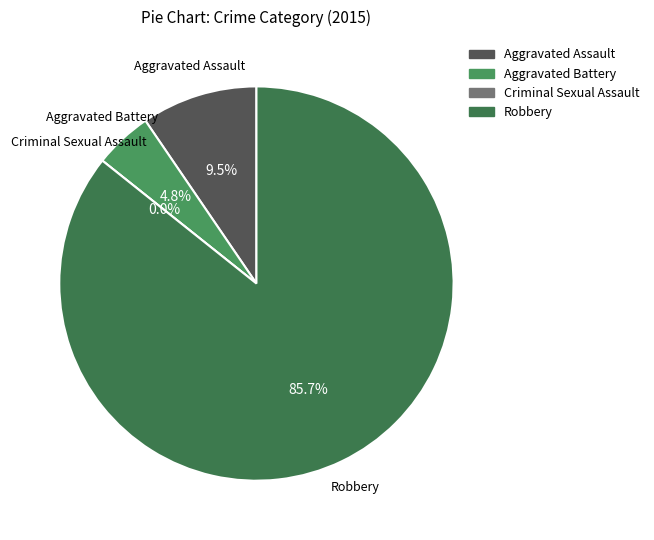

What percentage is the Robbery slice, to the nearest percent?

86%